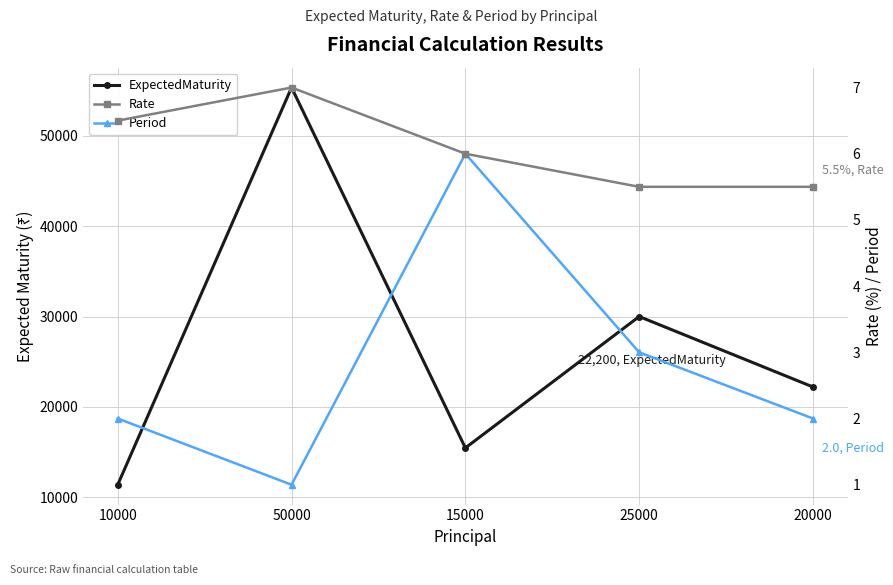

What is the average value of the Period series?

2.8